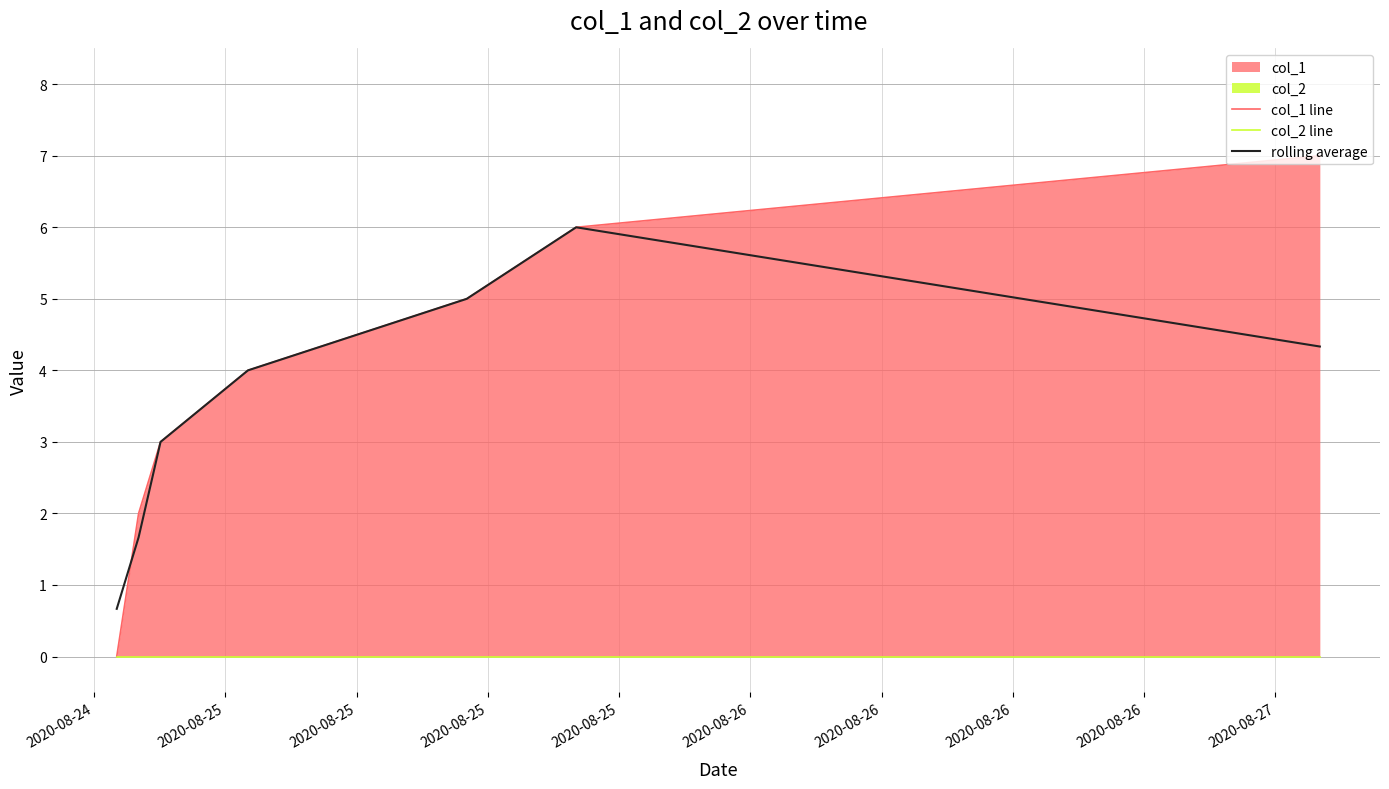

What is the lowest value of the rolling average series?

0.7